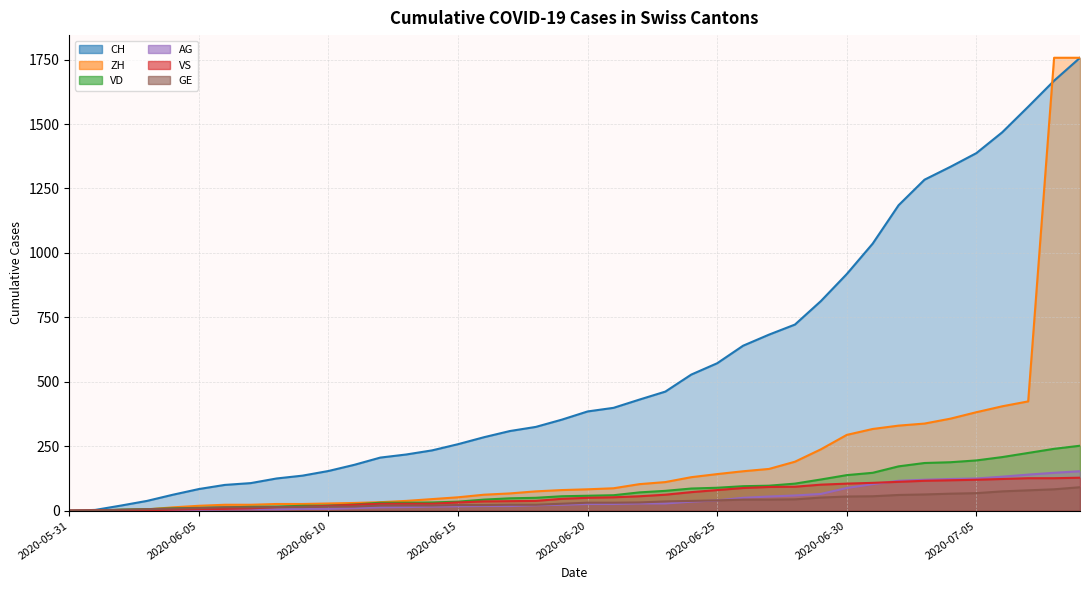

True or false: AG and ZH cross at least once.

False